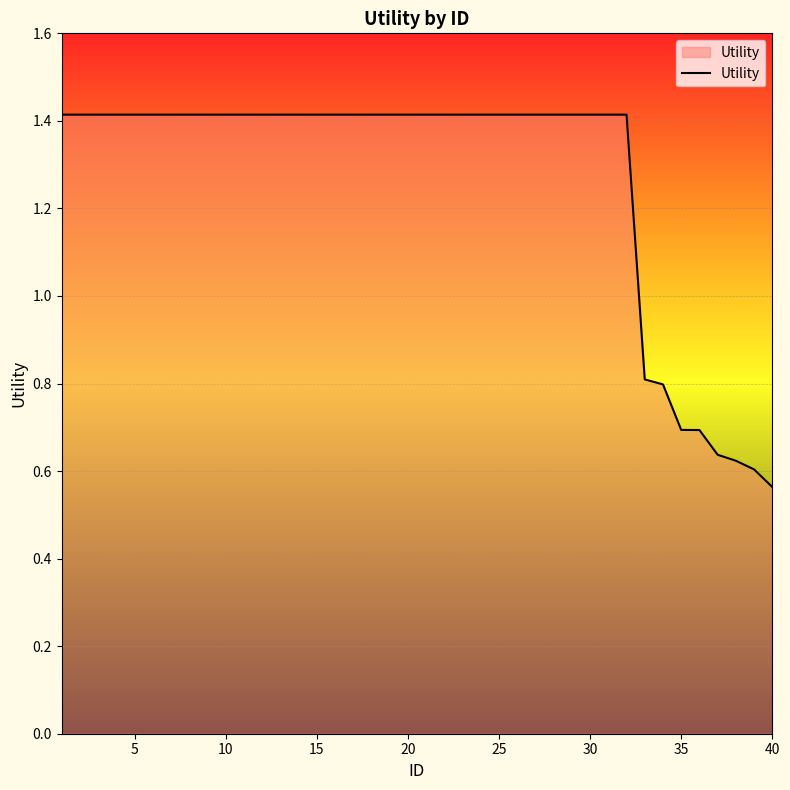

Does the chart have visible grid lines?

Yes